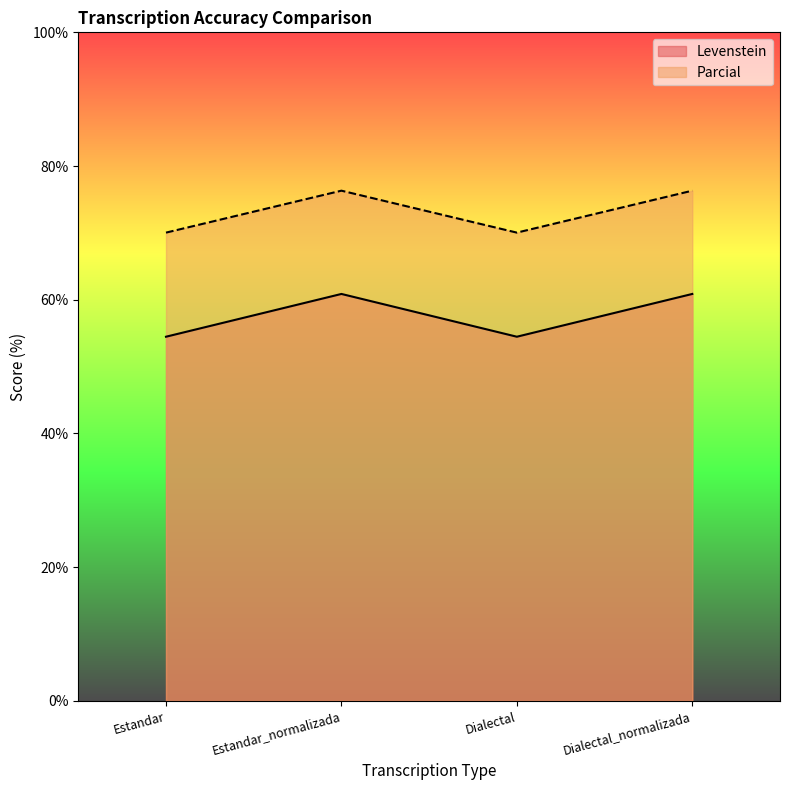

What is the label of the 1st point from the right?

Dialectal_normalizada